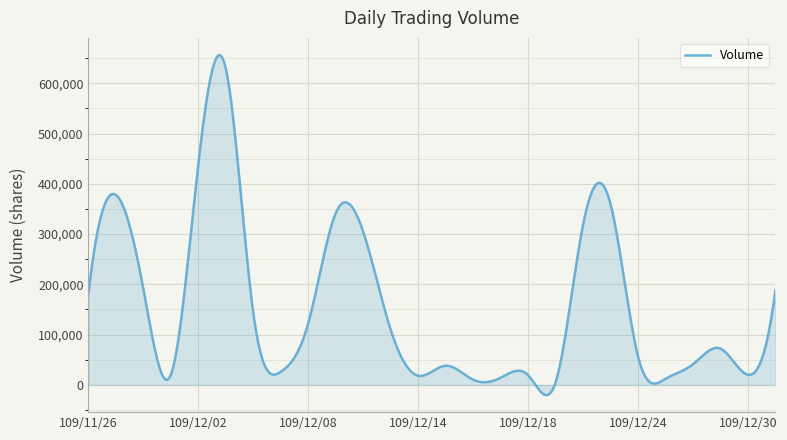

What is the difference between the maximum and minimum values?

677114.5